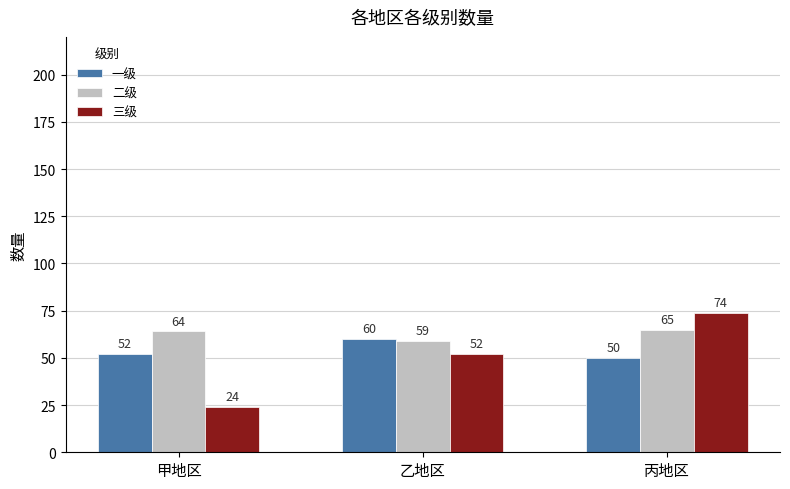

Rank the series by their average value, from lowest to highest.

三级, 一级, 二级